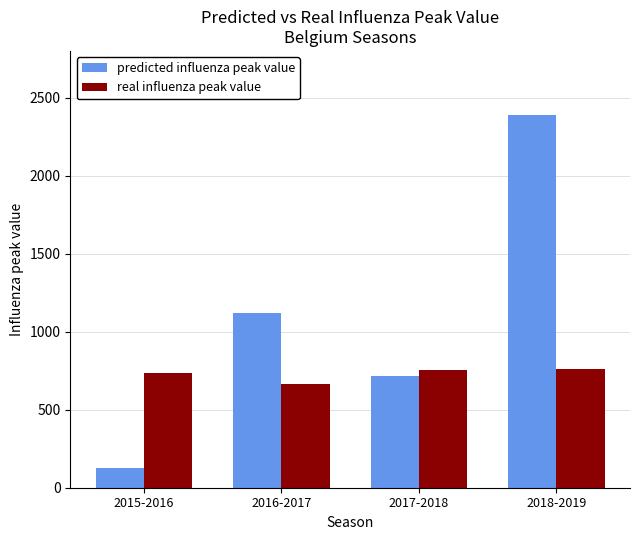

What is the total value across all series at 2015-2016?

859.4